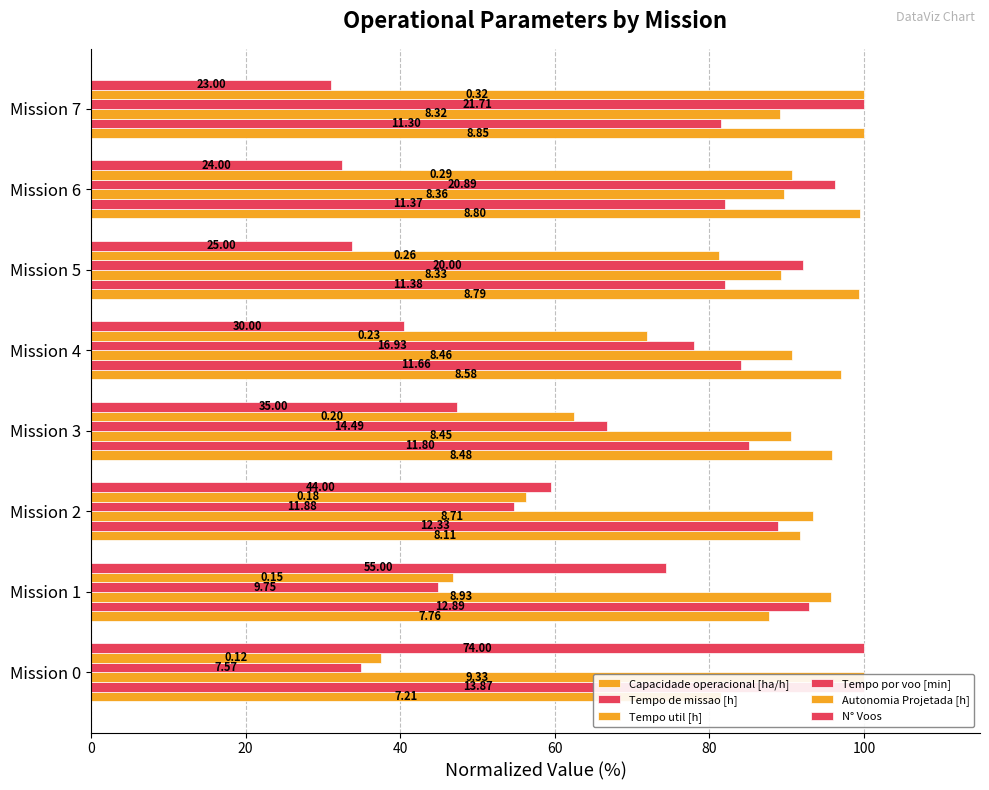

Are the bars horizontal?

Yes